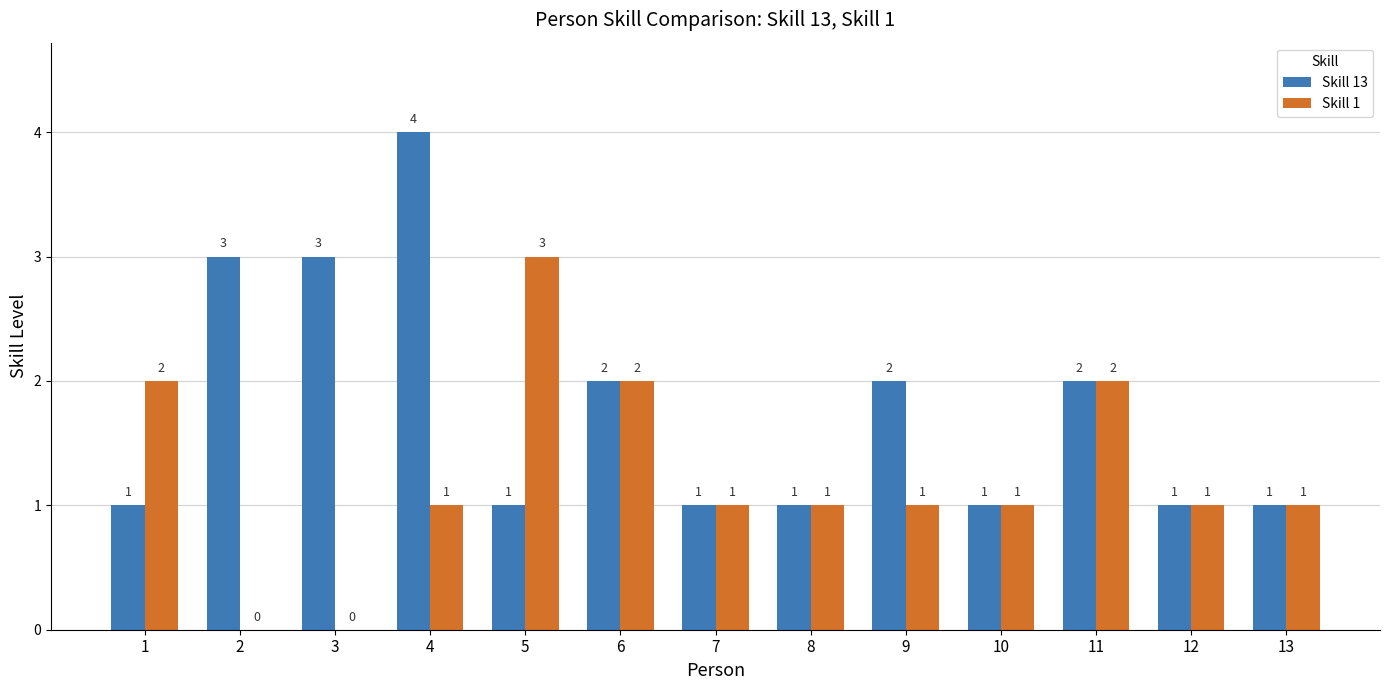

How many series are shown in this chart?

2